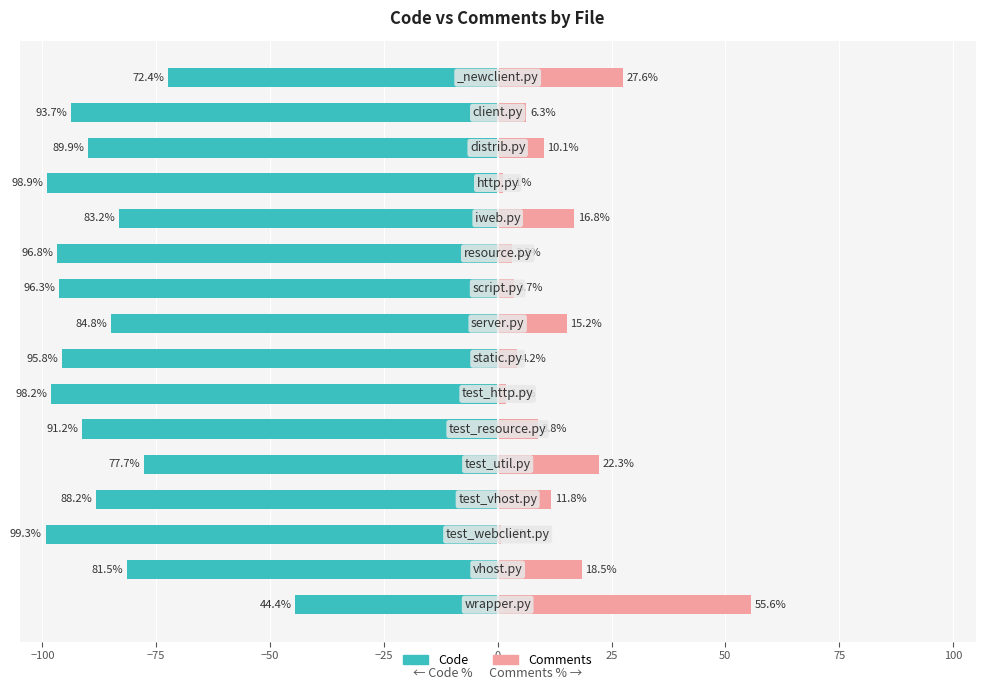

Which has a higher value, 12 or 13?

13